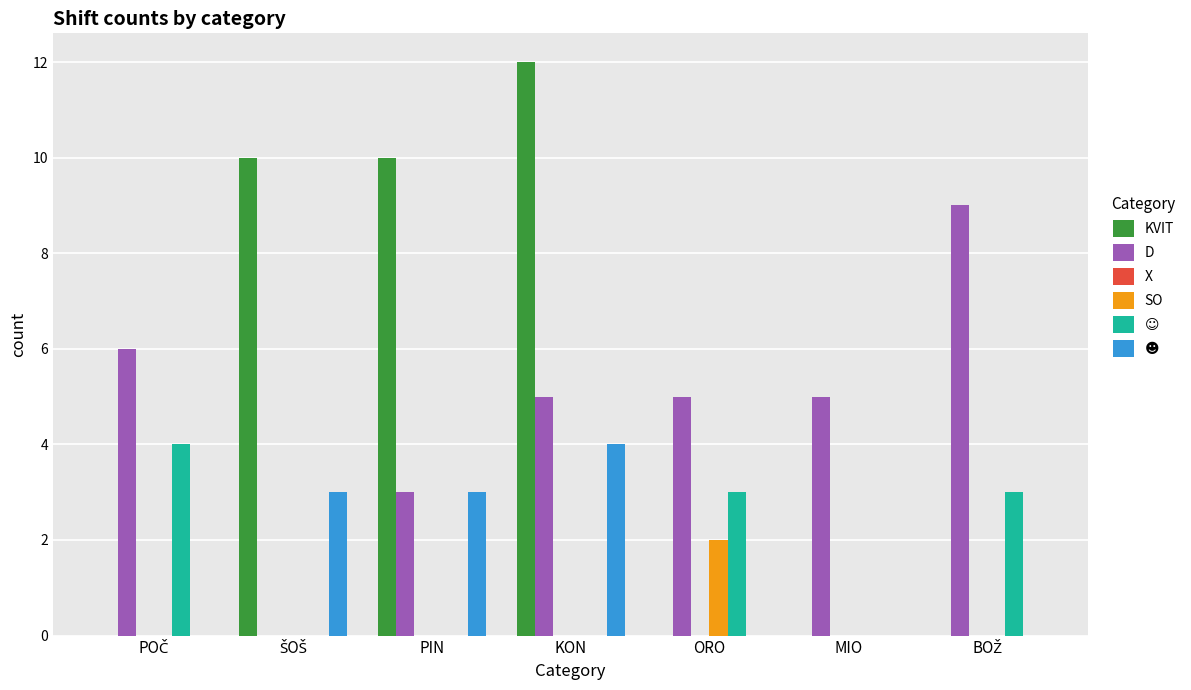

The D series shows 3 at PIN. True or false?

True